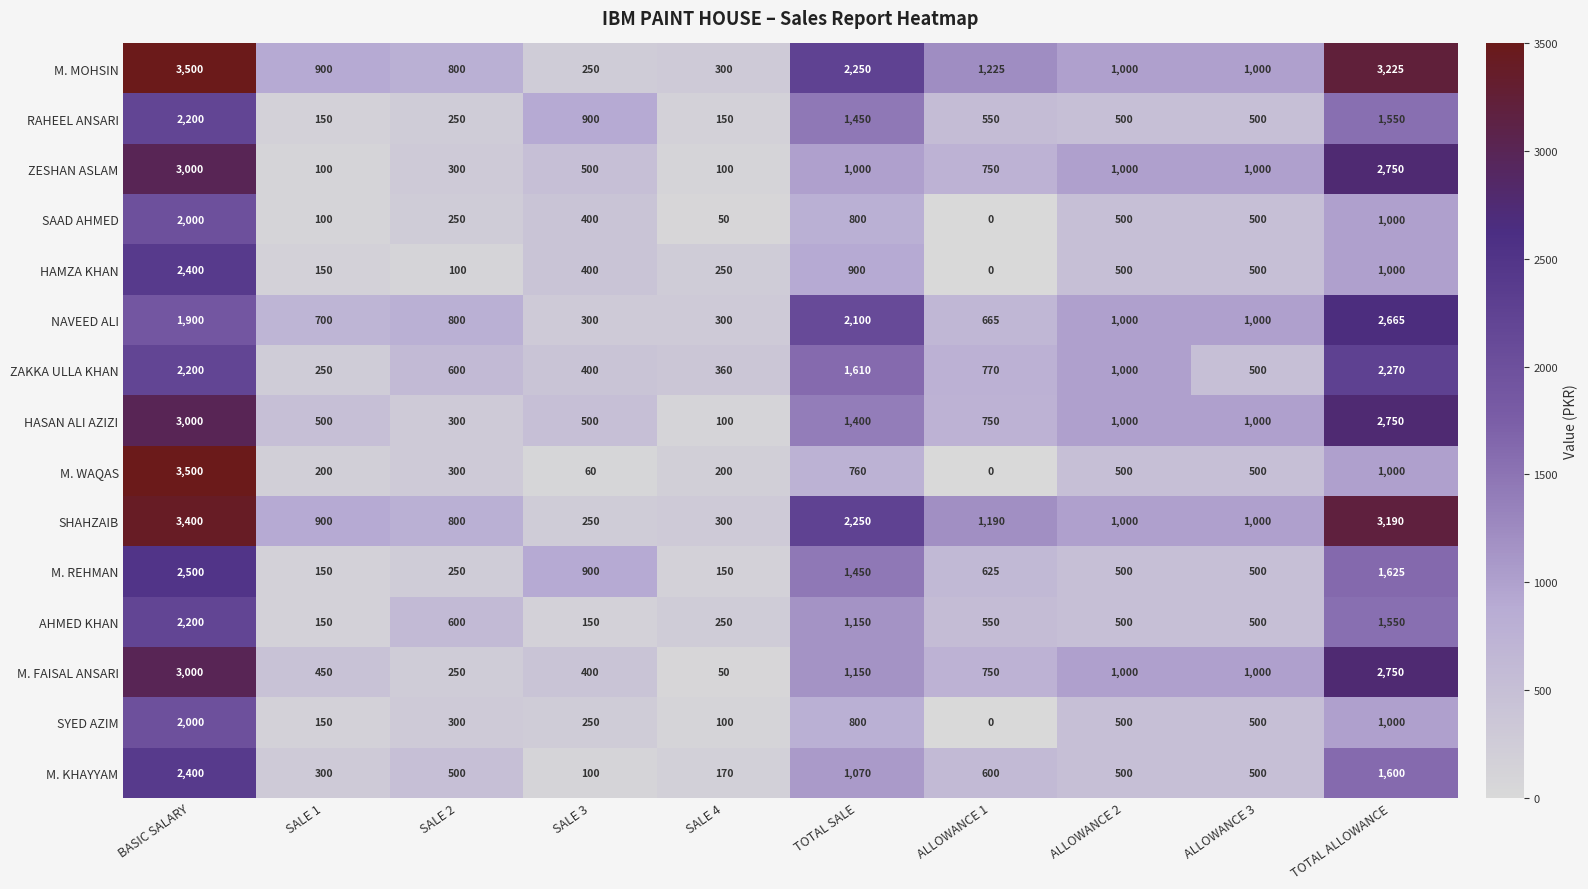

What is the difference between the second highest and second lowest values in the HAMZA KHAN series?

900